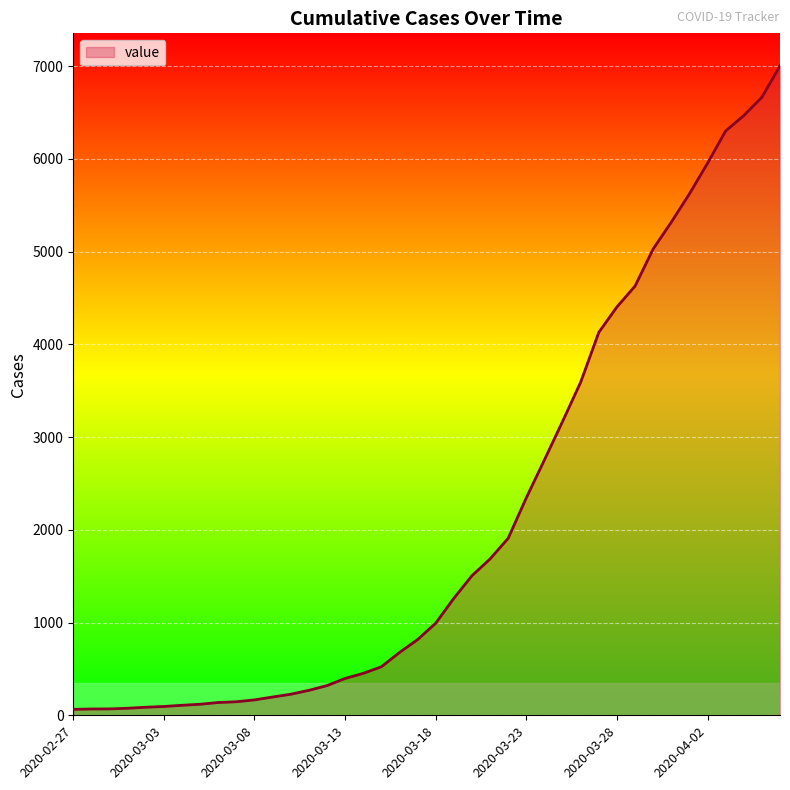

What is the difference between the maximum and minimum values?

6939